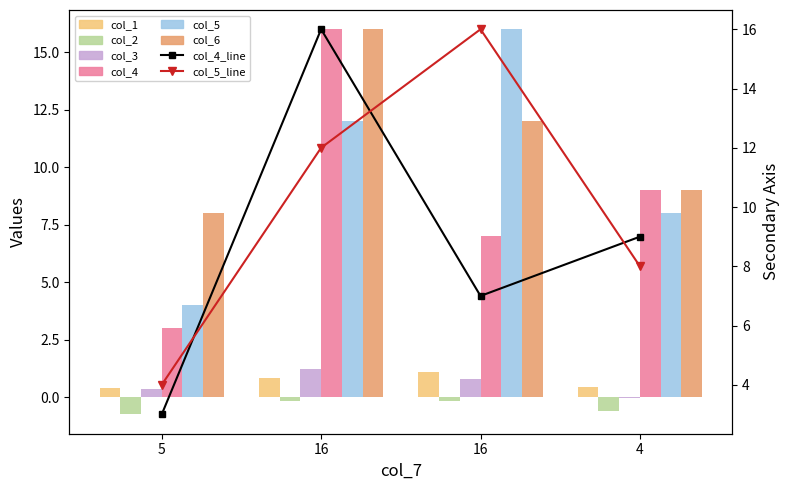

At which label is col_3 closest to 0?

4